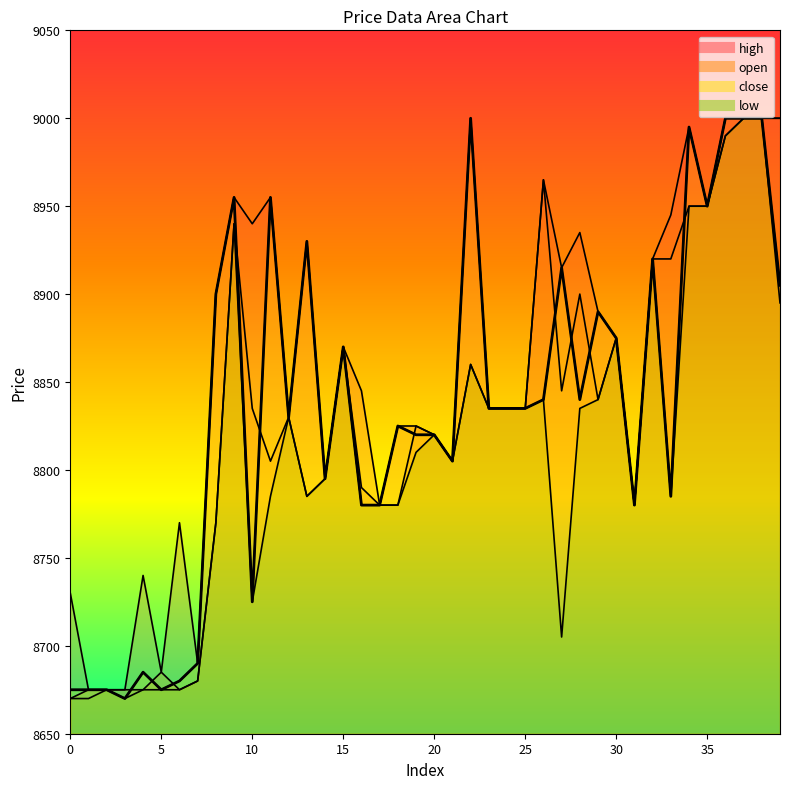

Is the value of close at 2 greater than the value of low at 27?

No